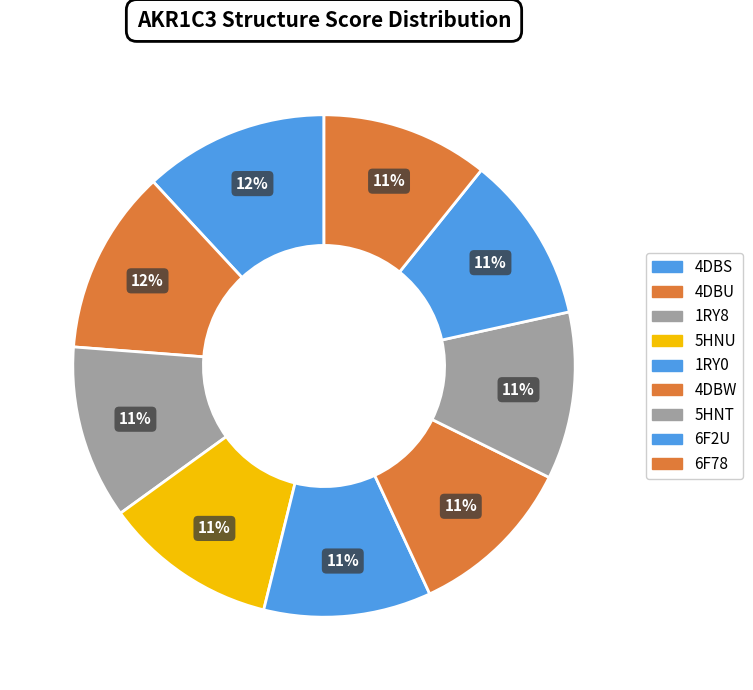

Count the number of slices in the pie.

9